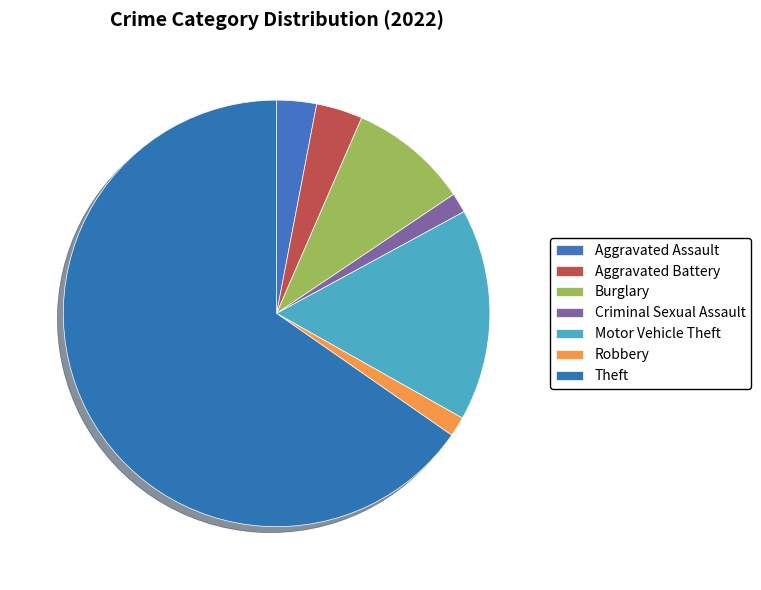

To the nearest percent, what is the difference between the Criminal Sexual Assault and Aggravated Assault slice percentages?

2%